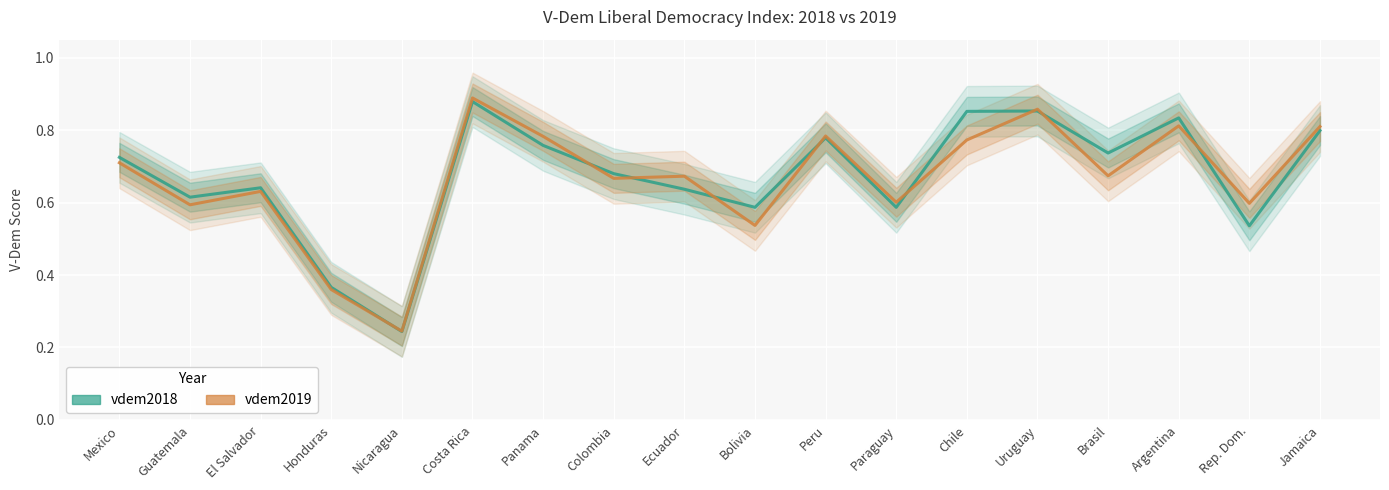

How many vdem2019 values are between 0 and 1?

18